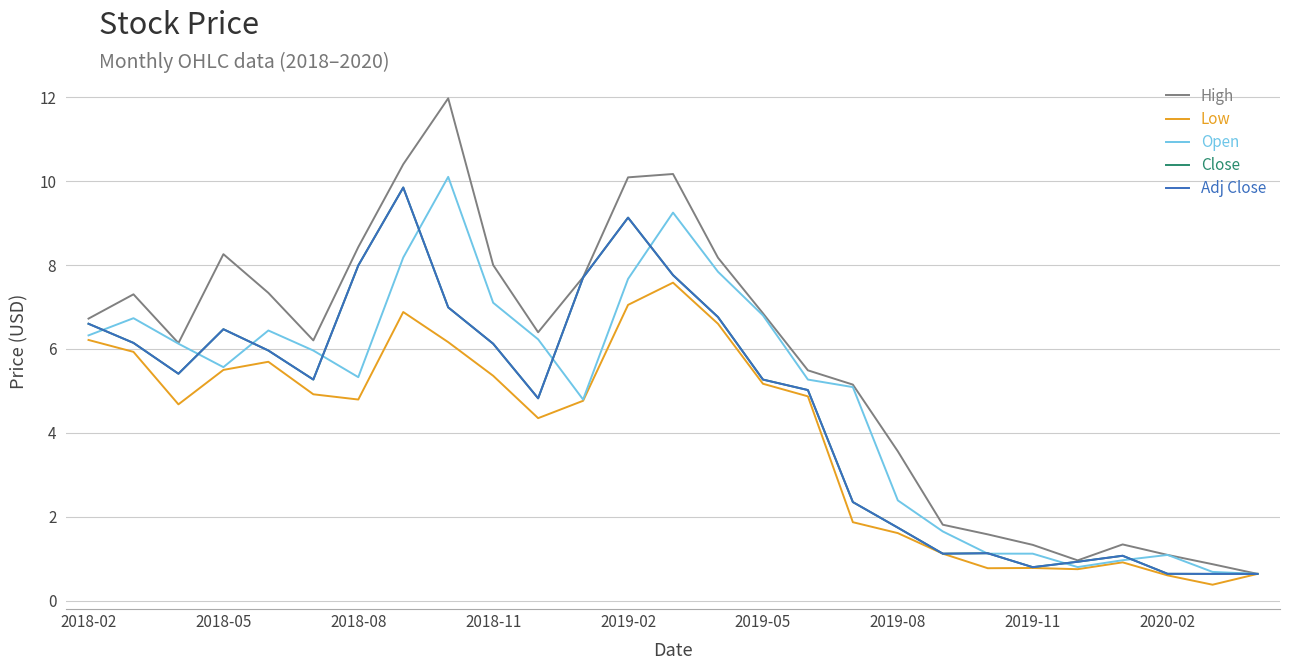

What is the value of the Adj Close point at the 6th from the left?

5.3